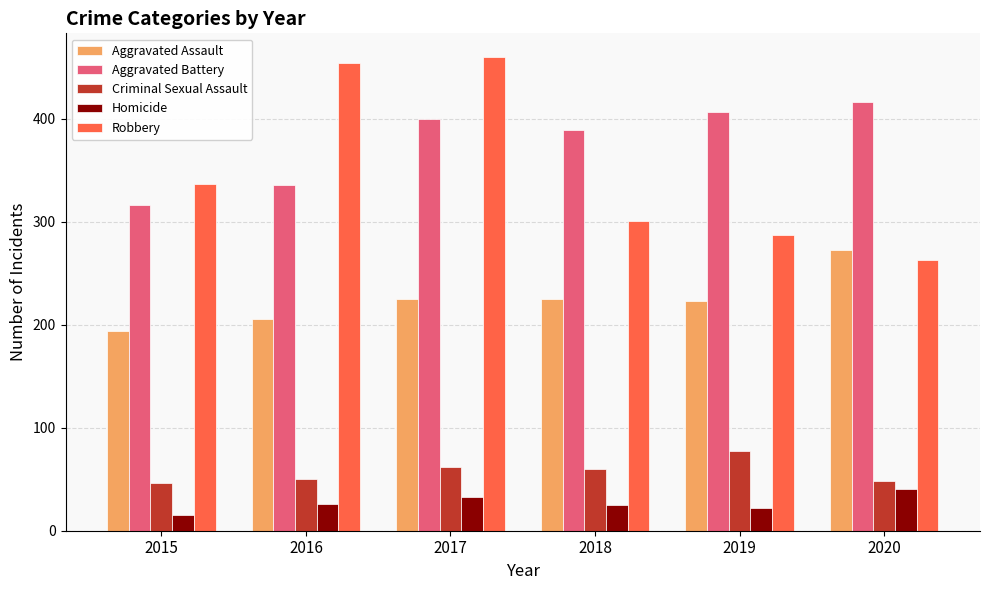

Is the value of Criminal Sexual Assault at 2016 greater than the value of Aggravated Battery at 2020?

No